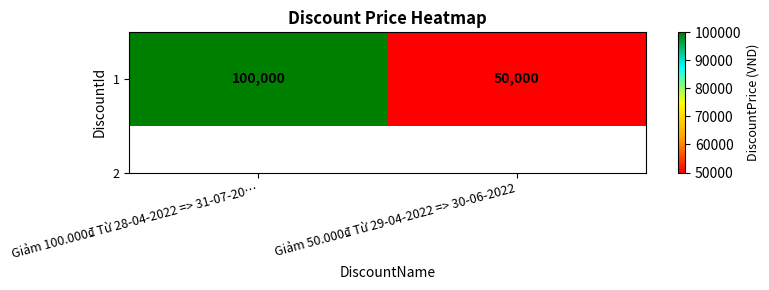

Which label corresponds to the largest value in the chart?

Giảm 100.000₫ Từ 28-04-2022 => 31-07-20…